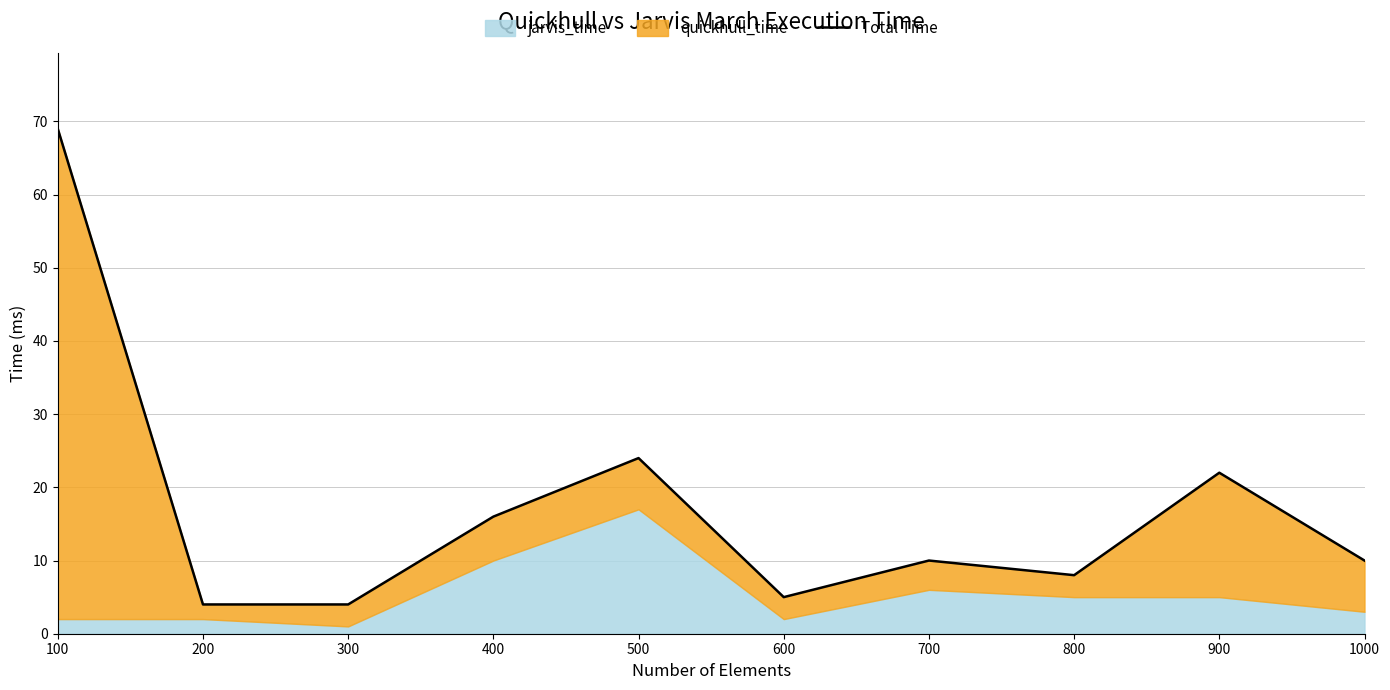

How many interior local peaks (higher than both neighbors) does the data have?

3